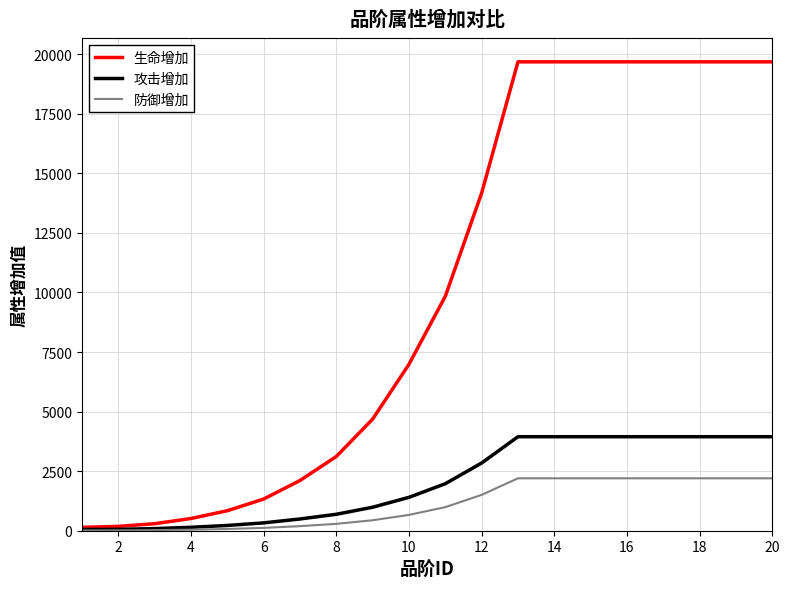

Which series has the largest total across all categories?

生命增加